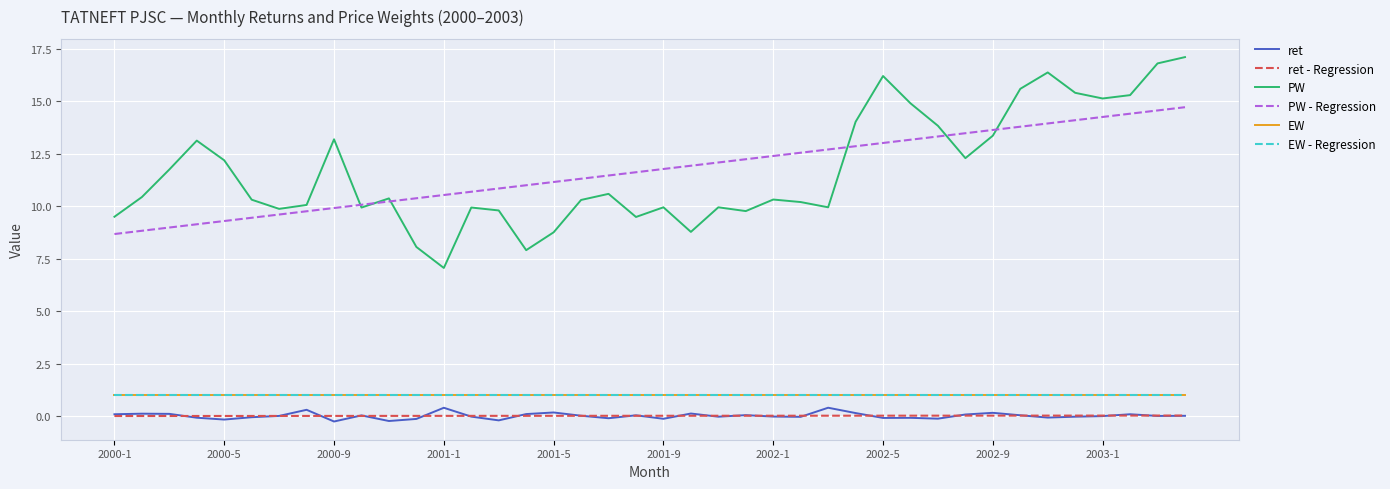

Does the chart have visible grid lines?

Yes